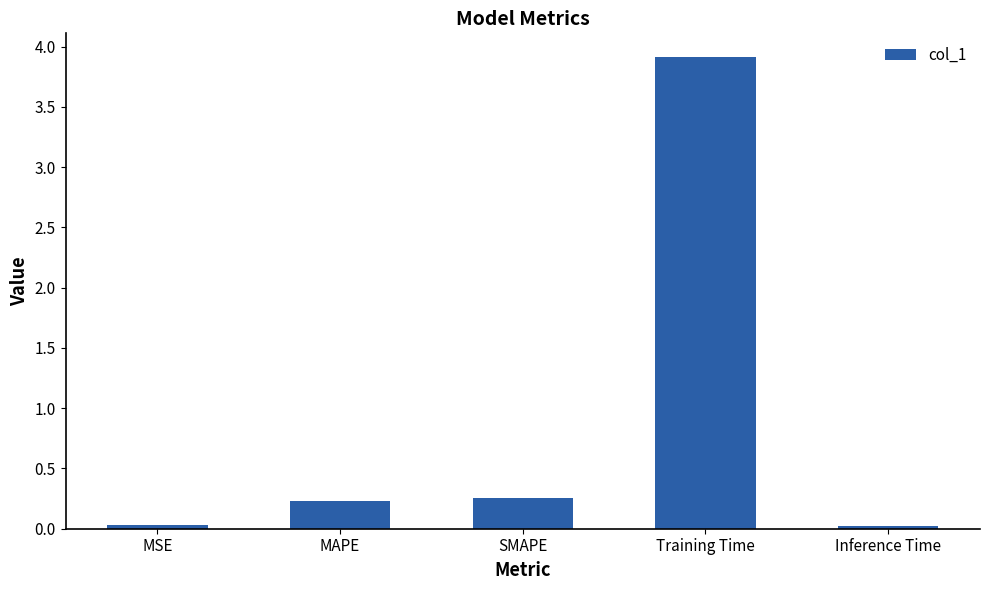

What is the ratio of the value at MAPE to the value at Training Time?

0.1